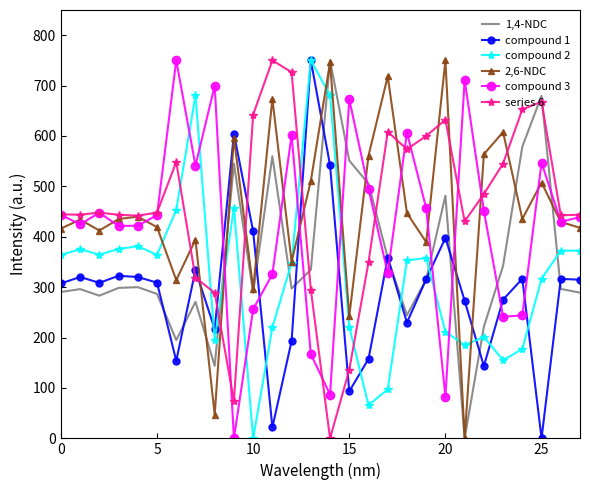

What is the highest value of the compound 1 series?

750.0